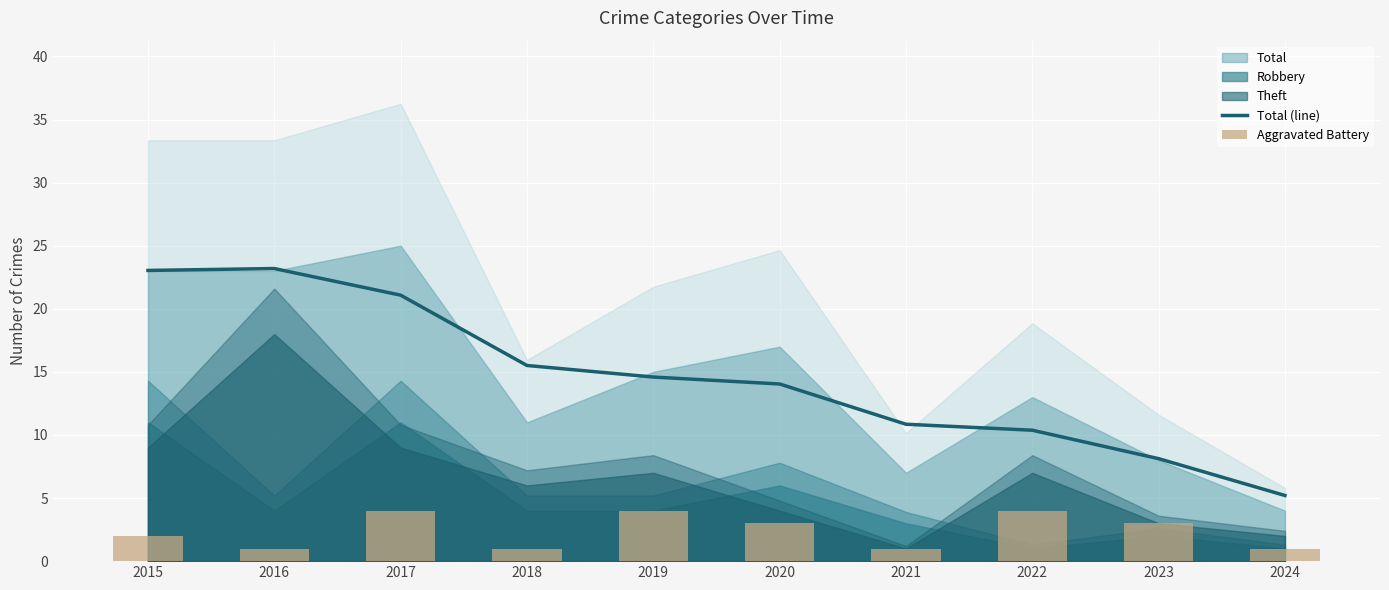

What is the minimum value shown in the chart?

1.0